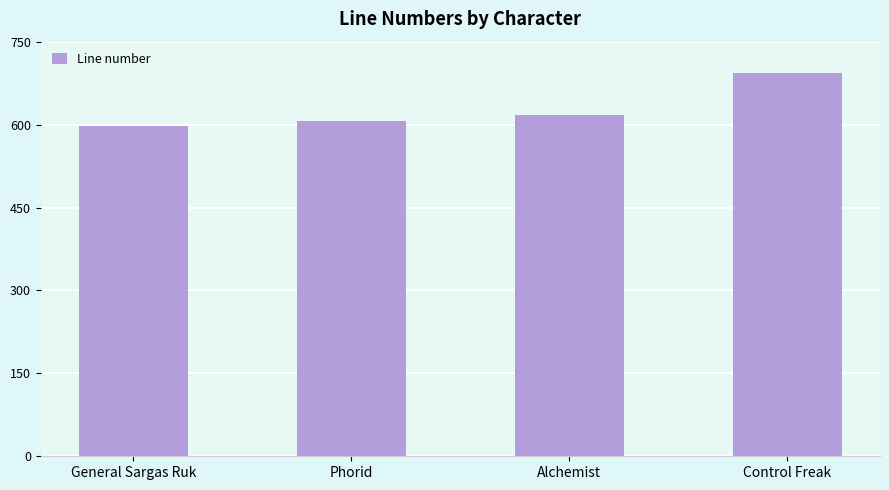

What is the approximate value at Alchemist?

618